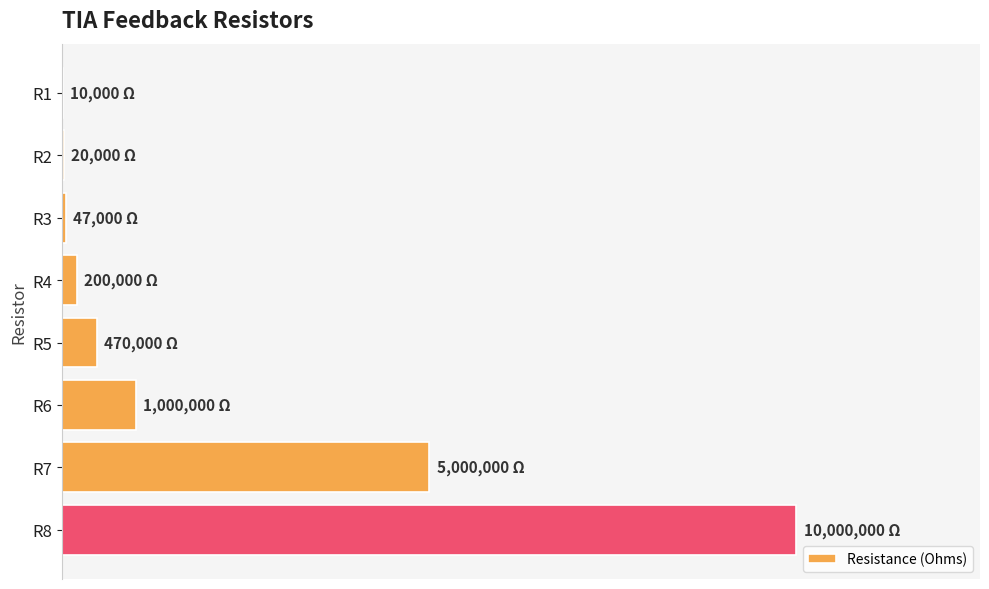

What is the average value?

2093375